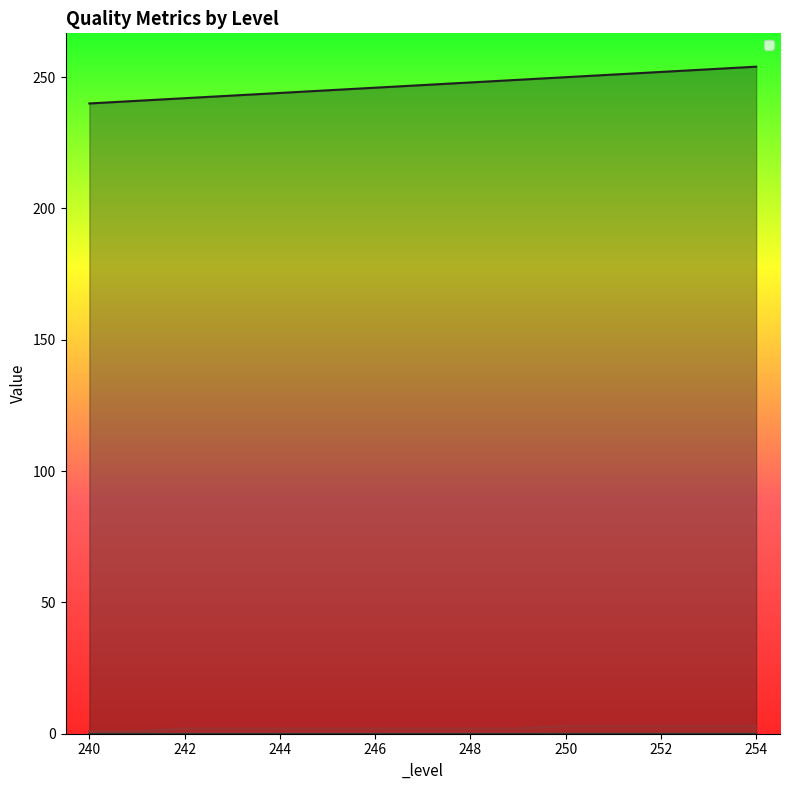

True or false: _job and _level intersect in this chart.

False